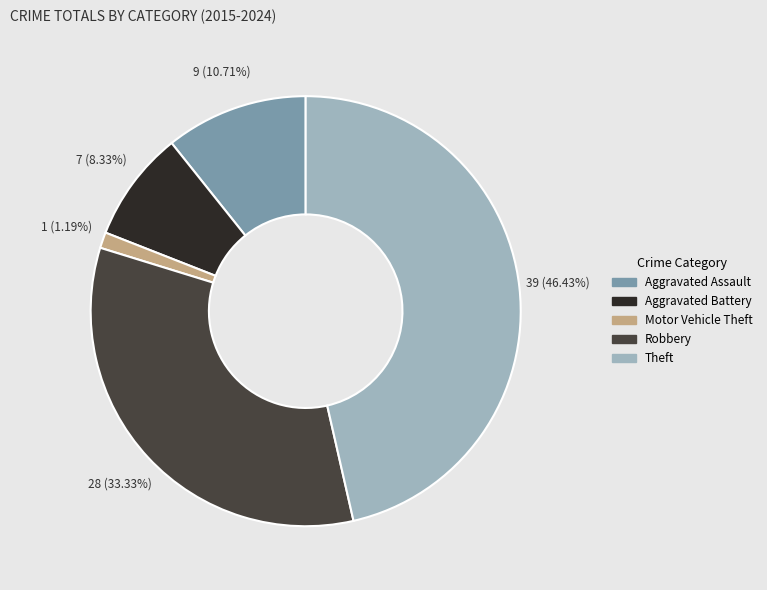

What percentage is the Motor Vehicle Theft slice, to the nearest percent?

1%